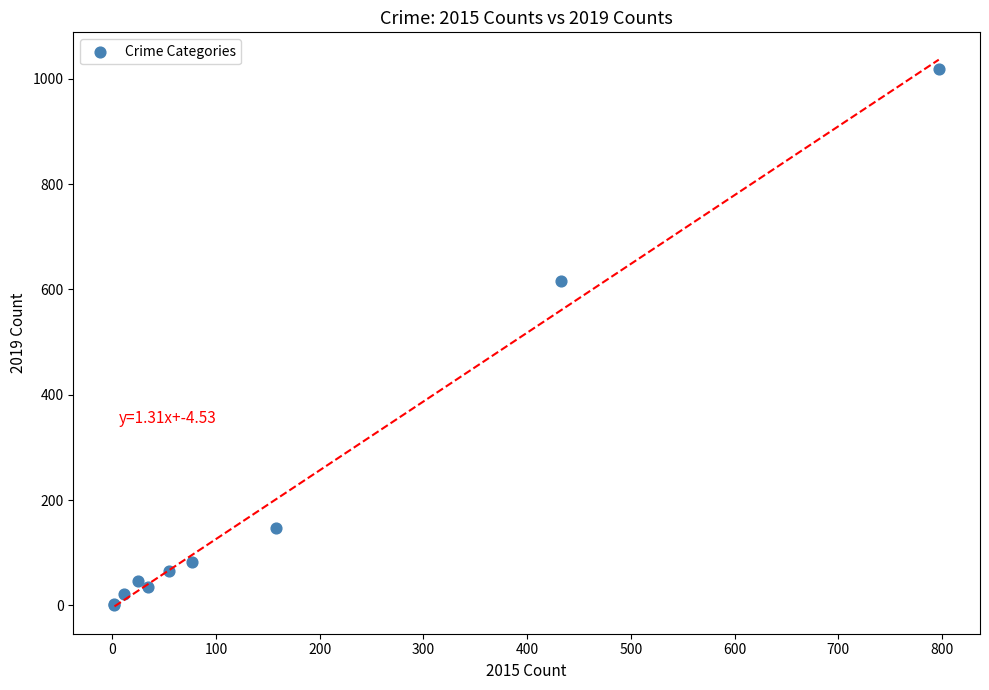

What Y value in the scatter plot is closest to 509?

616